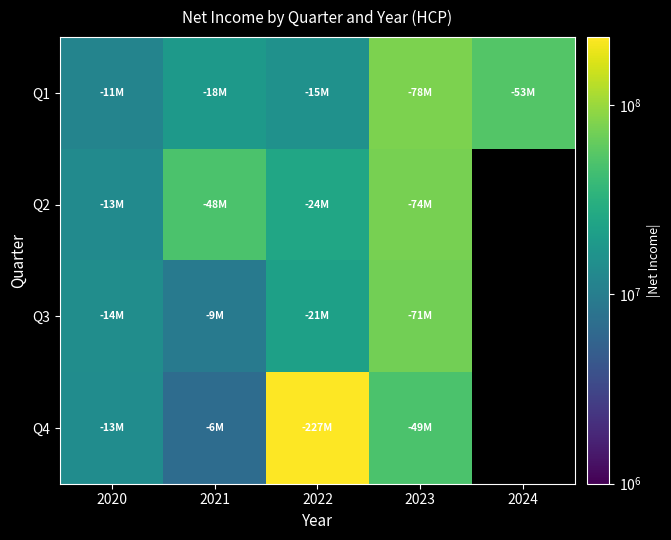

Which series has the largest range (max minus min)?

Q4